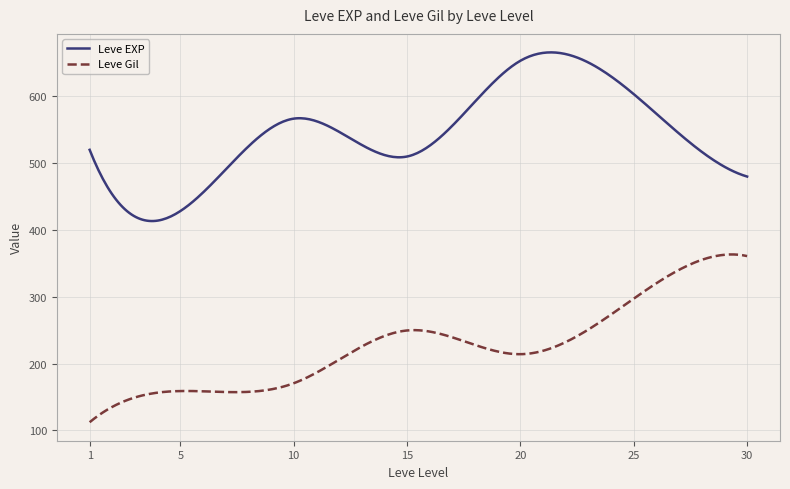

Which series has the largest total across all categories?

Leve EXP